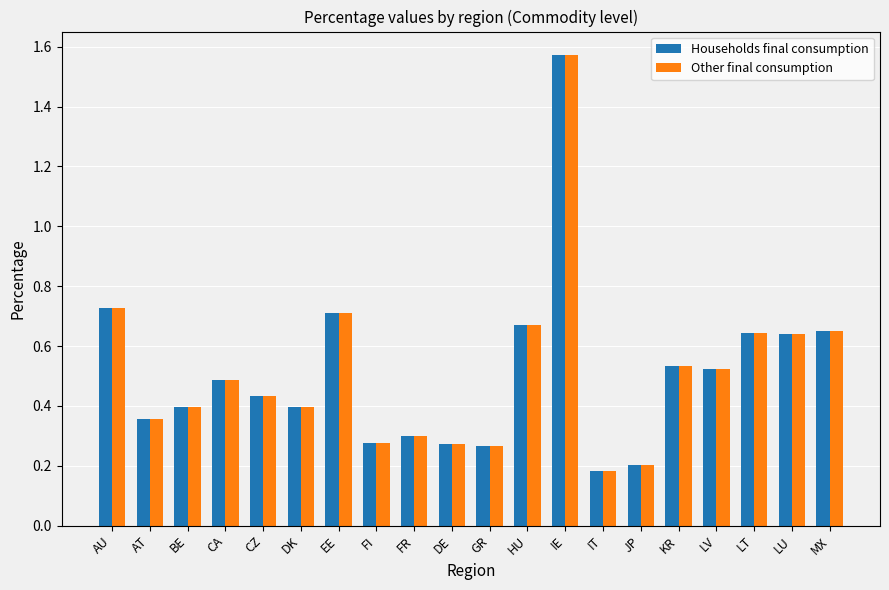

Is it true that Households final consumption equals 0.3 at MX?

False